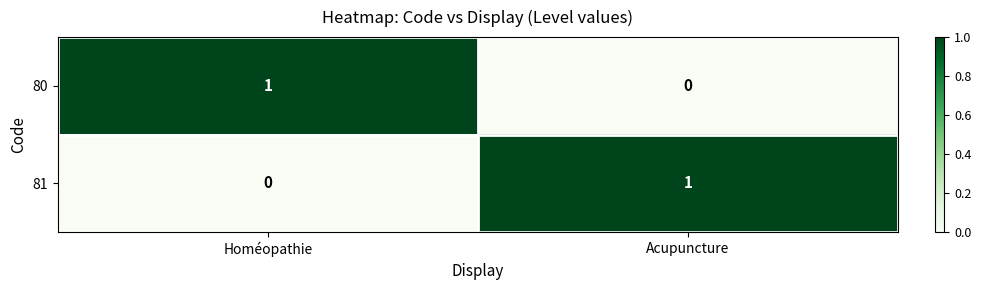

The 81 series shows 0 at Acupuncture. True or false?

False